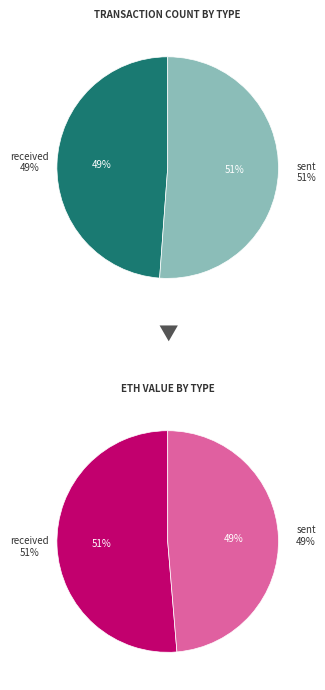

Combined, do received and sent account for over 50%?

Yes